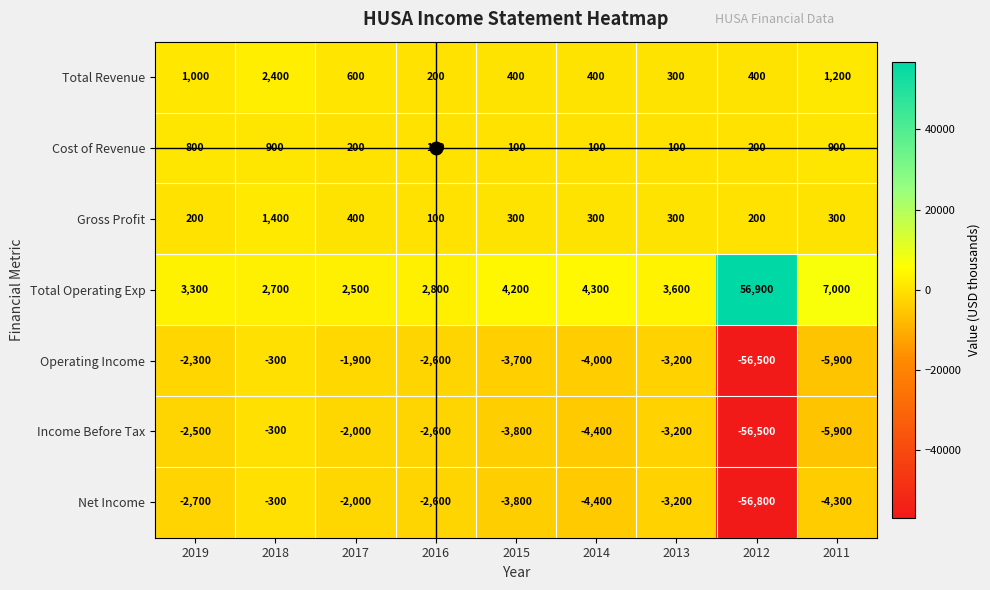

What is the minimum value for Gross Profit?

100